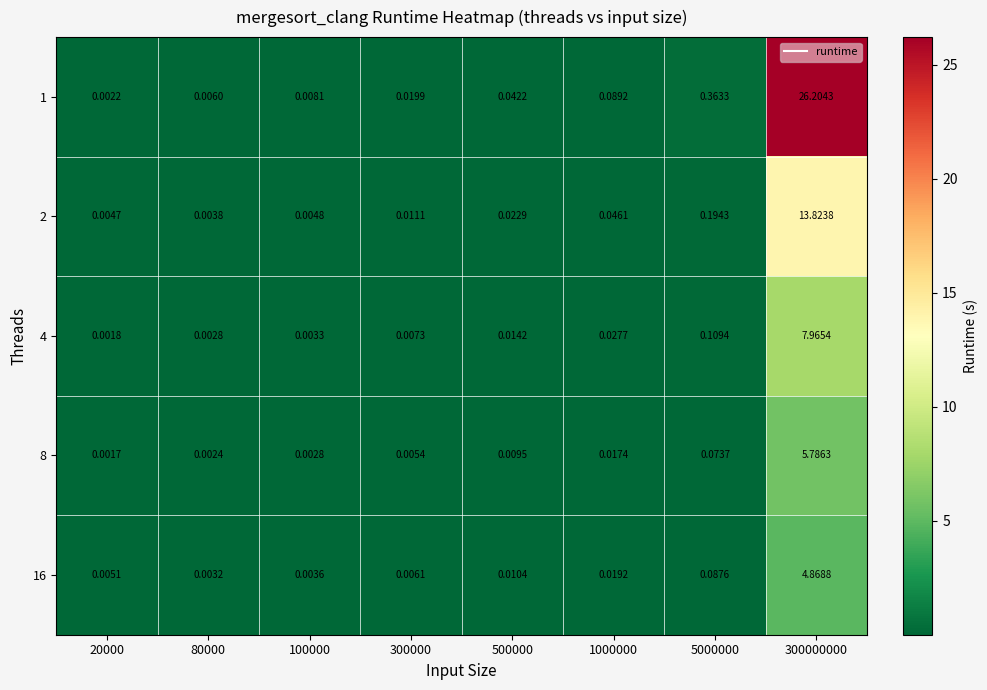

What is the total value across all series at 5000000?

0.8